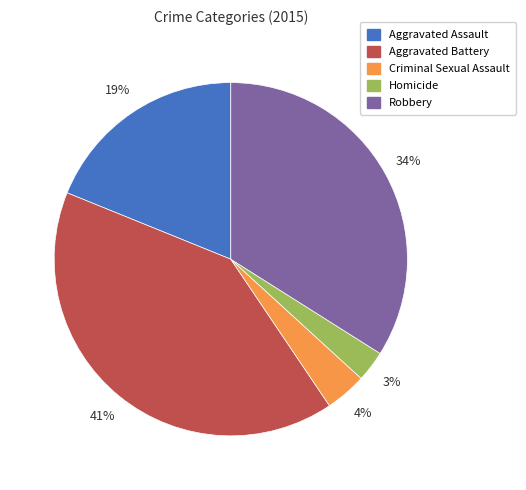

To the nearest percent, what is the average slice percentage?

20%